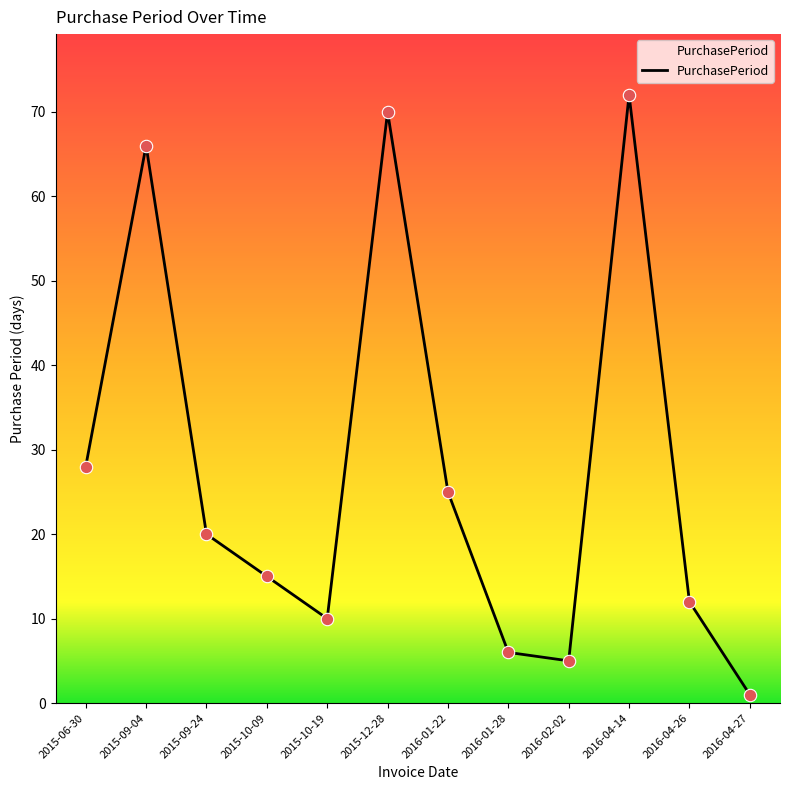

What is the ratio of the value at 2015-12-28 to the value at 2015-06-30?

2.5